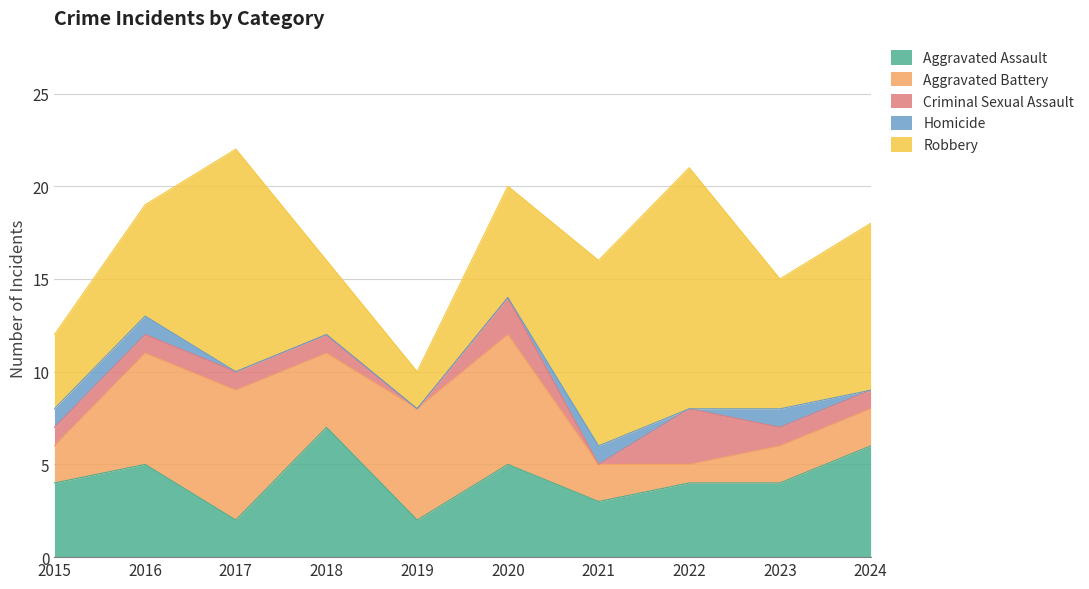

What is the maximum value shown in the chart?

13